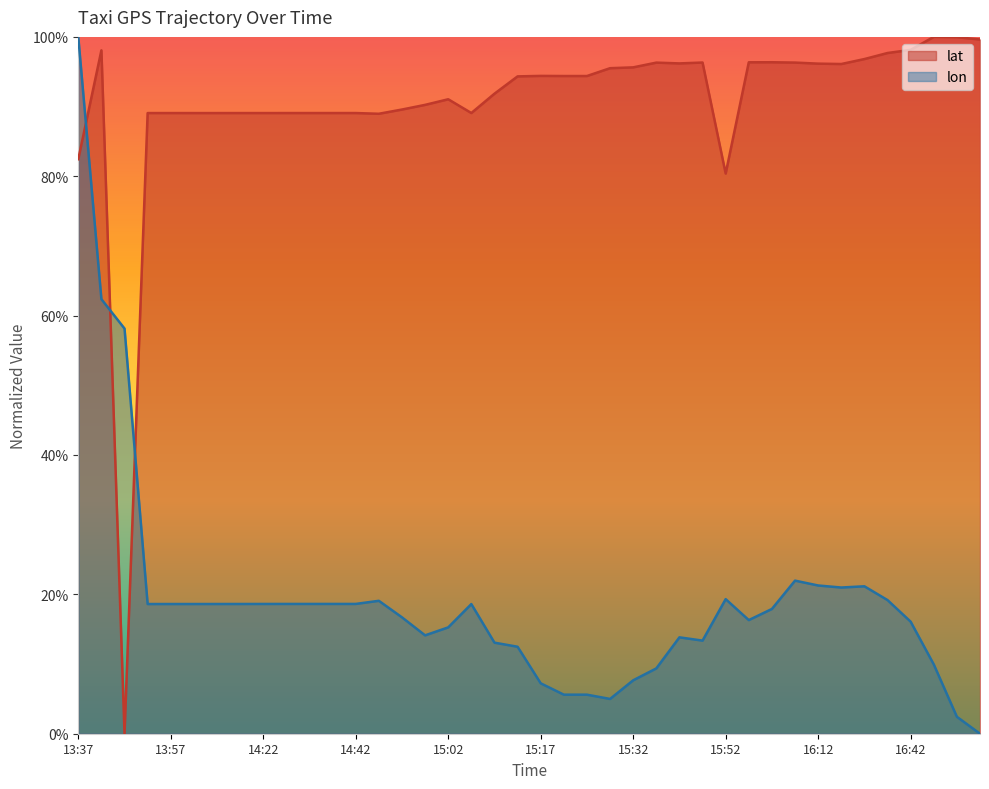

Reading left to right, extract all data points from this chart.

lat: 13:37=82.4	13:42=98.1	13:47=0.0	13:52=89.1	13:57=89.1	14:02=89.1	14:07=89.1	14:12=89.1	14:22=89.1	14:27=89.1	14:32=89.1	14:37=89.1	14:42=89.1	14:47=89.0	14:52=89.6	14:57=90.2	15:02=91.0	15:06=89.1	15:07=91.8	15:12=94.3	15:17=94.4	15:22=94.4	15:22=94.4	15:27=95.5	15:32=95.6	15:37=96.3	15:42=96.2	15:47=96.3	15:52=80.4	15:57=96.4	16:02=96.4	16:07=96.3	16:12=96.2	16:17=96.1	16:22=96.8	16:27=97.7	16:42=98.1	16:52=100.0	17:02=100.0	17:07=99.6
lon: 13:37=100.0	13:42=62.4	13:47=58.1	13:52=18.6	13:57=18.6	14:02=18.6	14:07=18.6	14:12=18.6	14:22=18.6	14:27=18.6	14:32=18.6	14:37=18.6	14:42=18.6	14:47=19.1	14:52=16.7	14:57=14.1	15:02=15.3	15:06=18.6	15:07=13.1	15:12=12.5	15:17=7.2	15:22=5.6	15:22=5.6	15:27=5.0	15:32=7.7	15:37=9.4	15:42=13.8	15:47=13.4	15:52=19.3	15:57=16.3	16:02=17.9	16:07=22.0	16:12=21.3	16:17=21.0	16:22=21.2	16:27=19.2	16:42=16.1	16:52=9.9	17:02=2.4	17:07=0.0